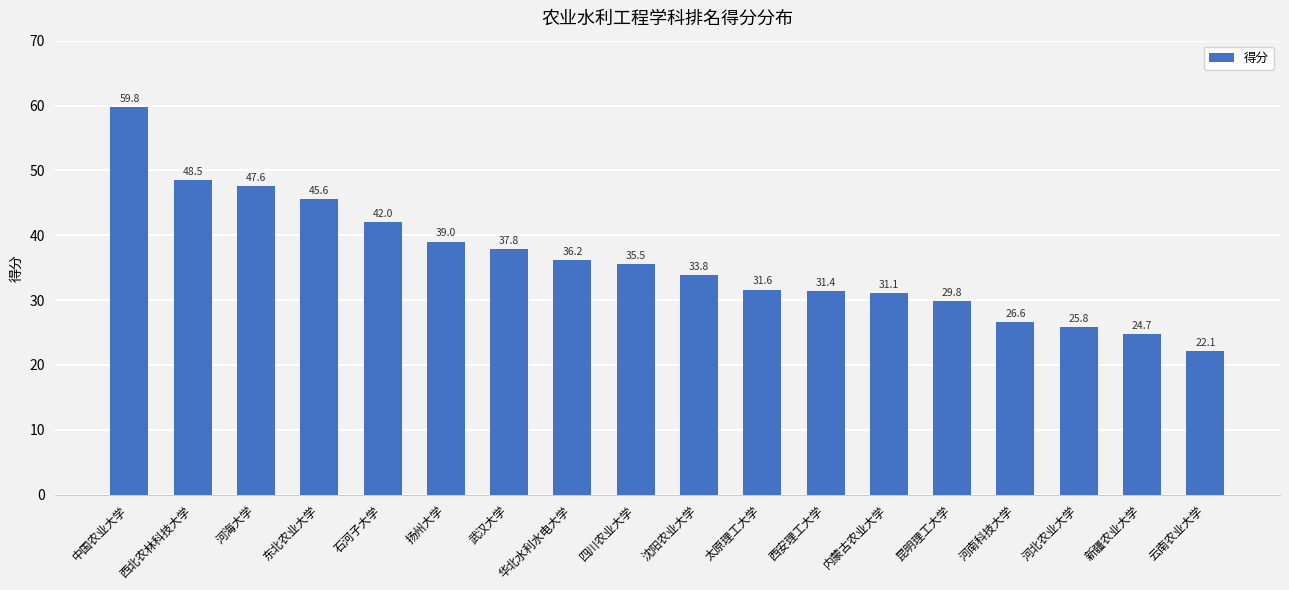

Rank the categories by value from lowest to highest.

云南农业大学, 新疆农业大学, 河北农业大学, 河南科技大学, 昆明理工大学, 内蒙古农业大学, 西安理工大学, 太原理工大学, 沈阳农业大学, 四川农业大学, 华北水利水电大学, 武汉大学, 扬州大学, 石河子大学, 东北农业大学, 河海大学, 西北农林科技大学, 中国农业大学